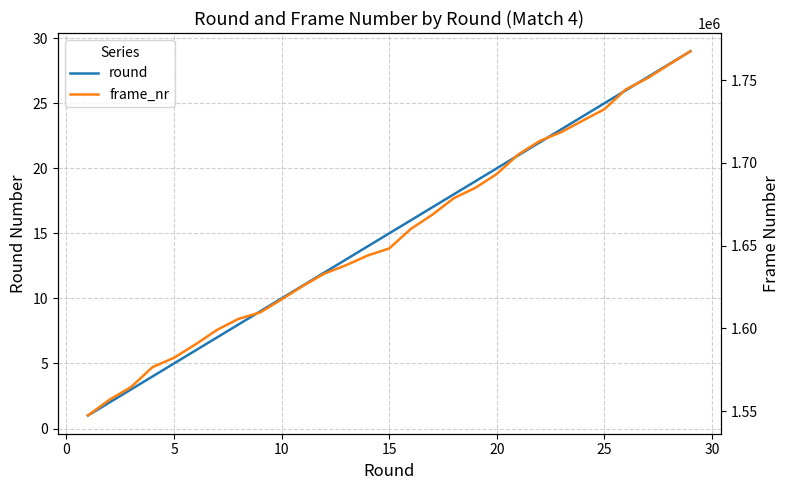

The round series shows 3 at 10. True or false?

False